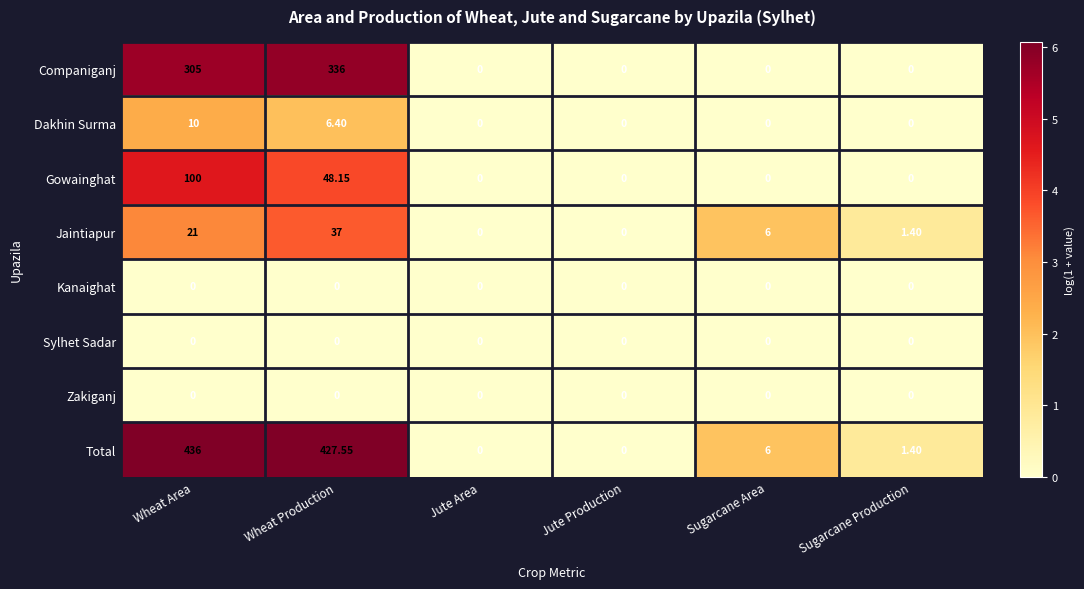

At which label is Jaintiapur closest to 18?

Wheat Area